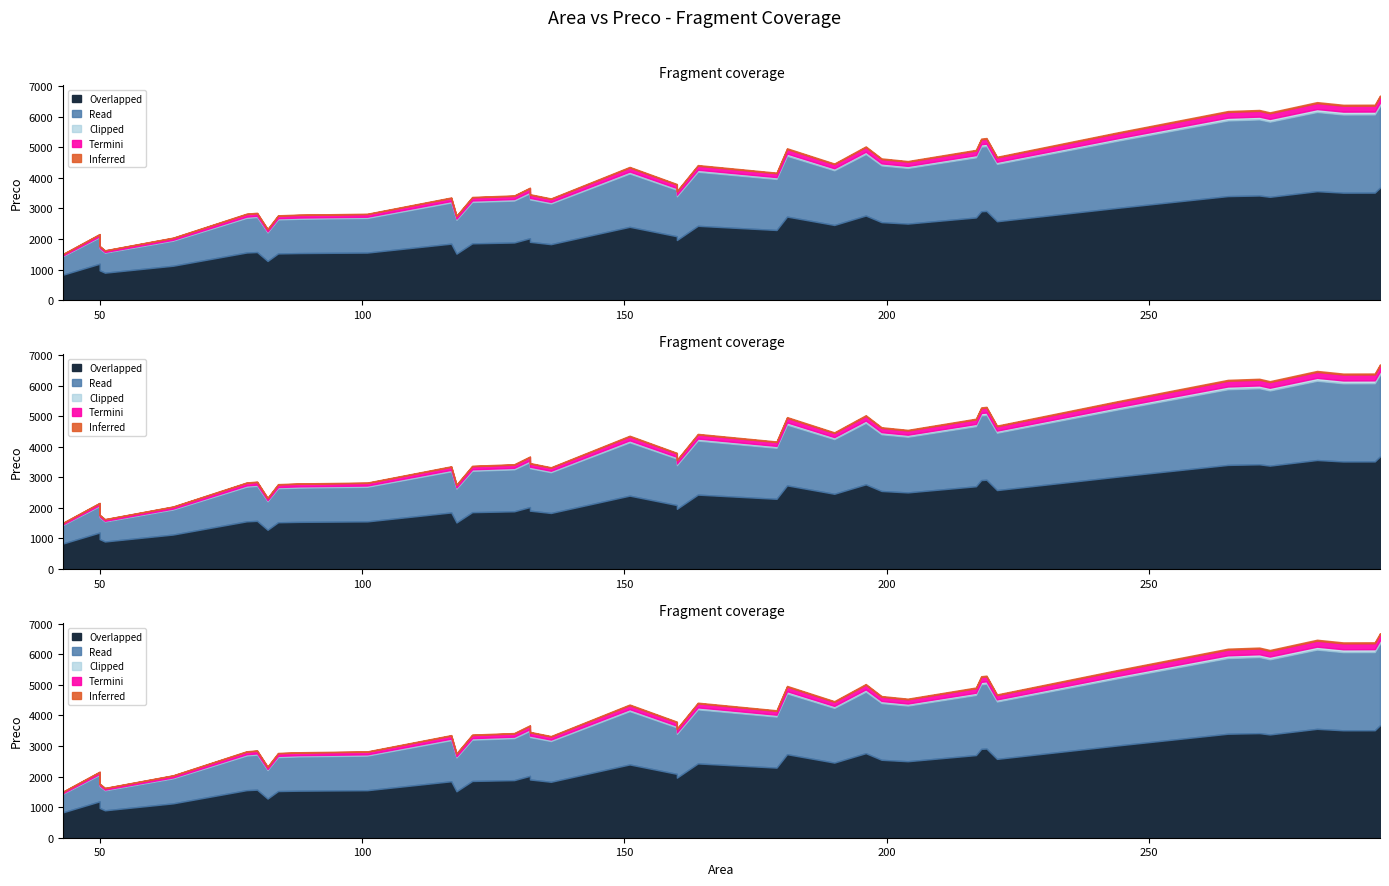

True or false: the data shows 10251.4 at 293.

False